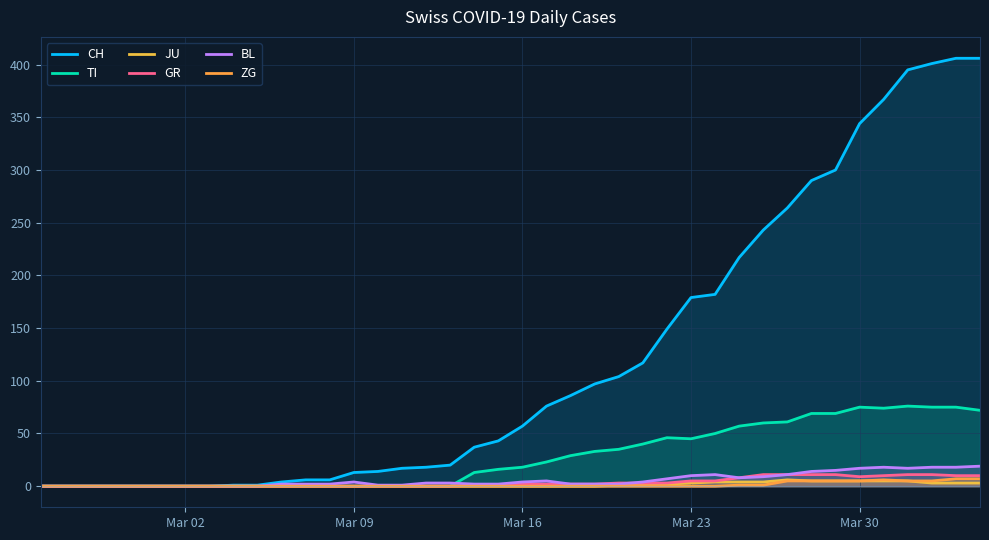

True or false: BL and JU intersect in this chart.

False